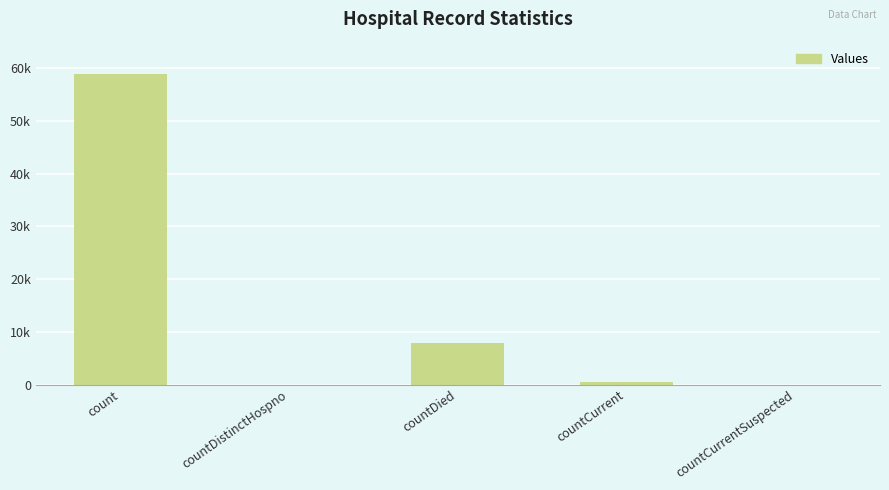

Are the bars horizontal?

No